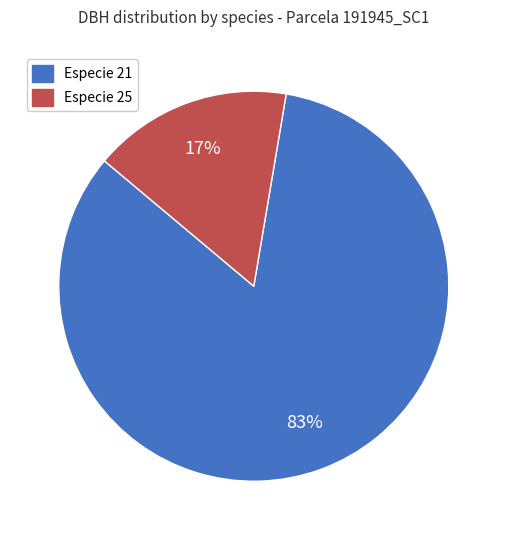

What percentage is the Especie 21 slice, to the nearest percent?

83%